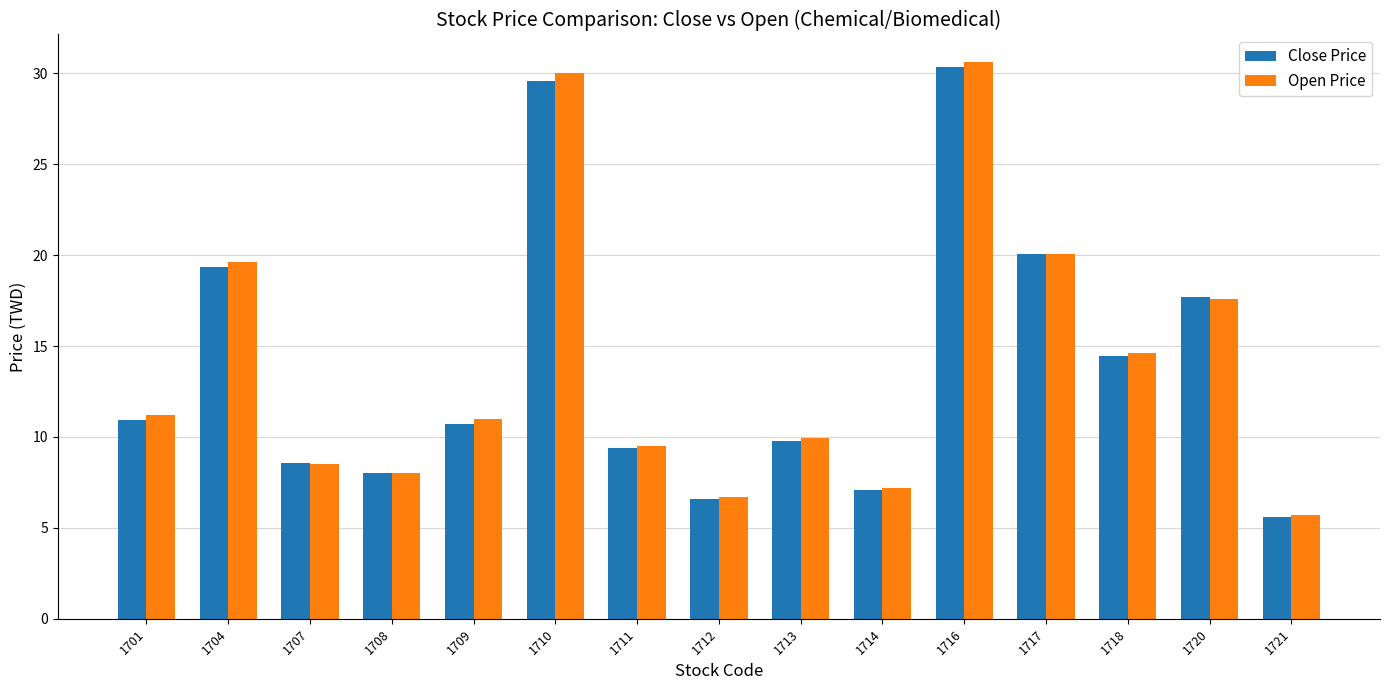

How many bars are there in total?

30